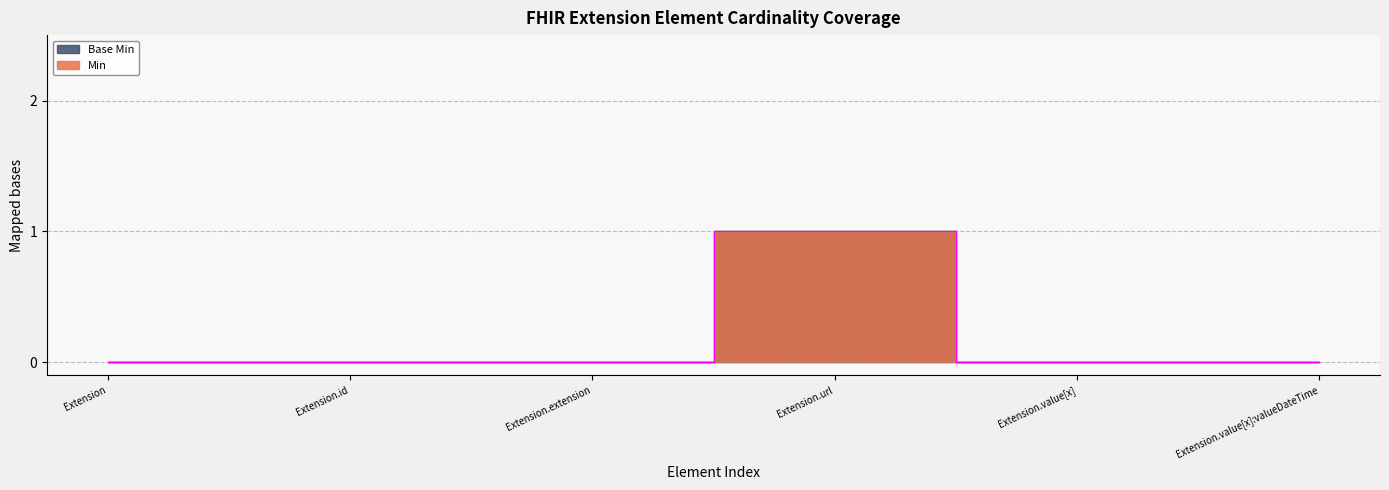

Which series has the largest range (max minus min)?

Min